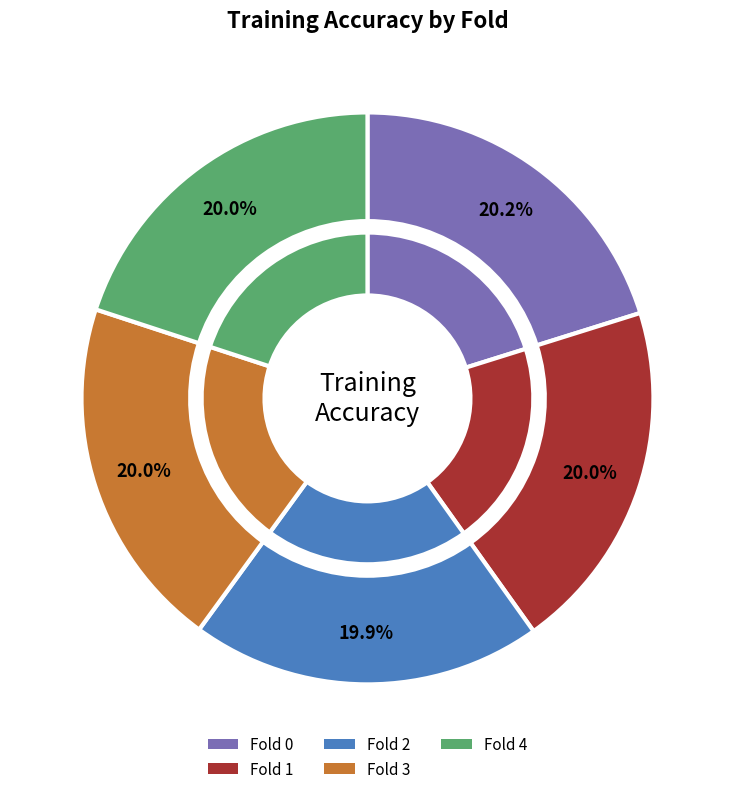

Is Fold 4 the majority of the pie?

No